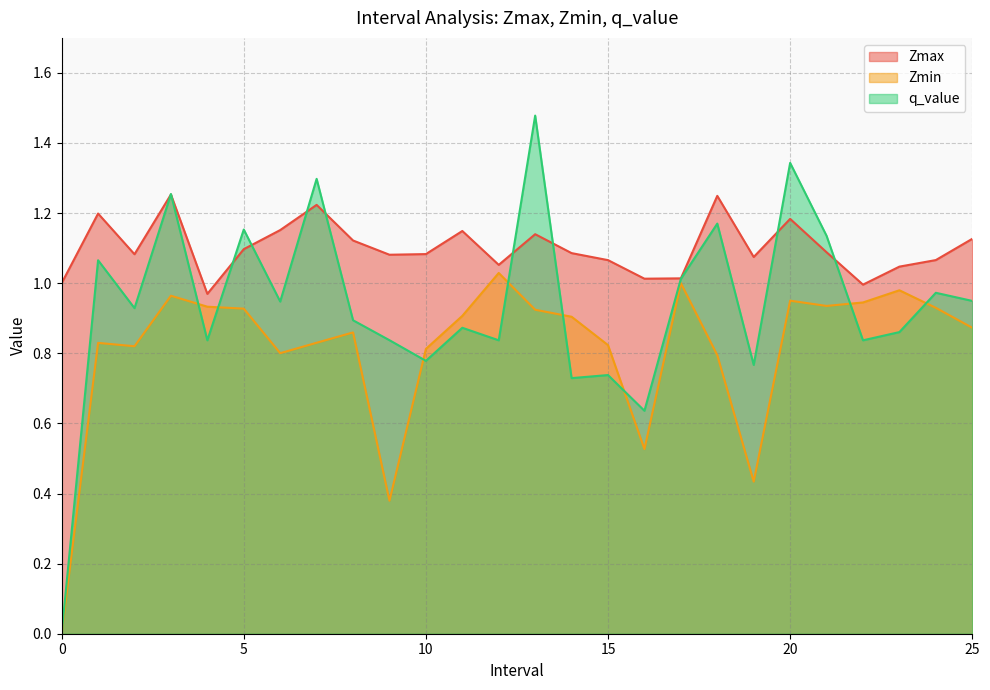

Rank the categories by q_value value from highest to lowest.

13, 20, 7, 3, 18, 5, 21, 1, 17, 24, 25, 6, 2, 8, 11, 23, 9, 4, 12, 22, 10, 19, 15, 14, 16, 0